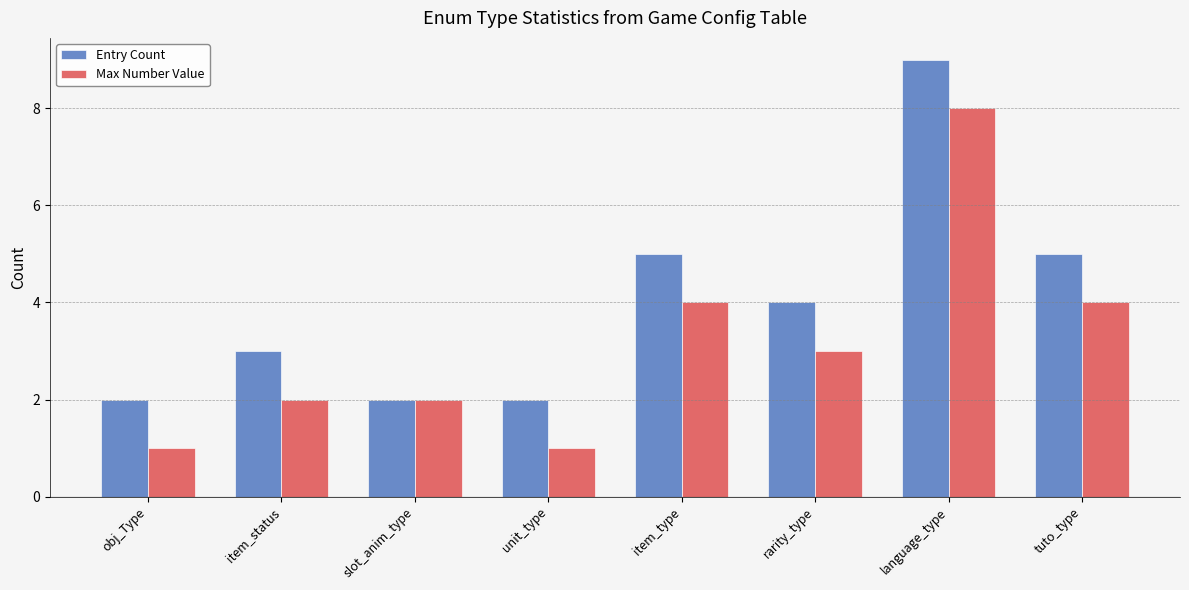

What is the difference between the Entry Count values at unit_type and tuto_type?

3